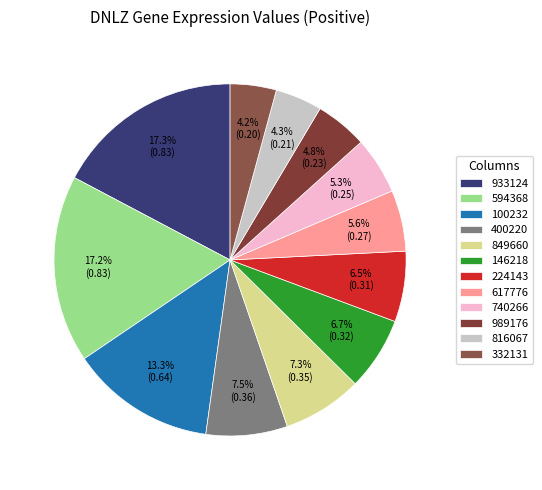

Is there any slice that represents more than half of the pie?

No